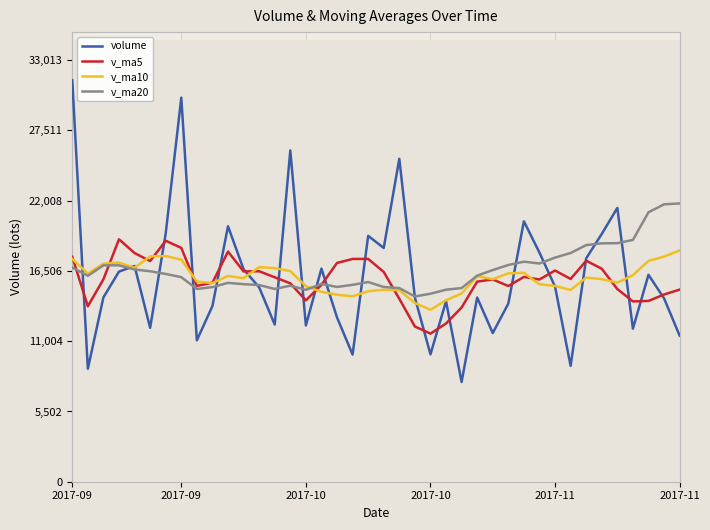

True or false: volume and v_ma5 intersect in this chart.

True